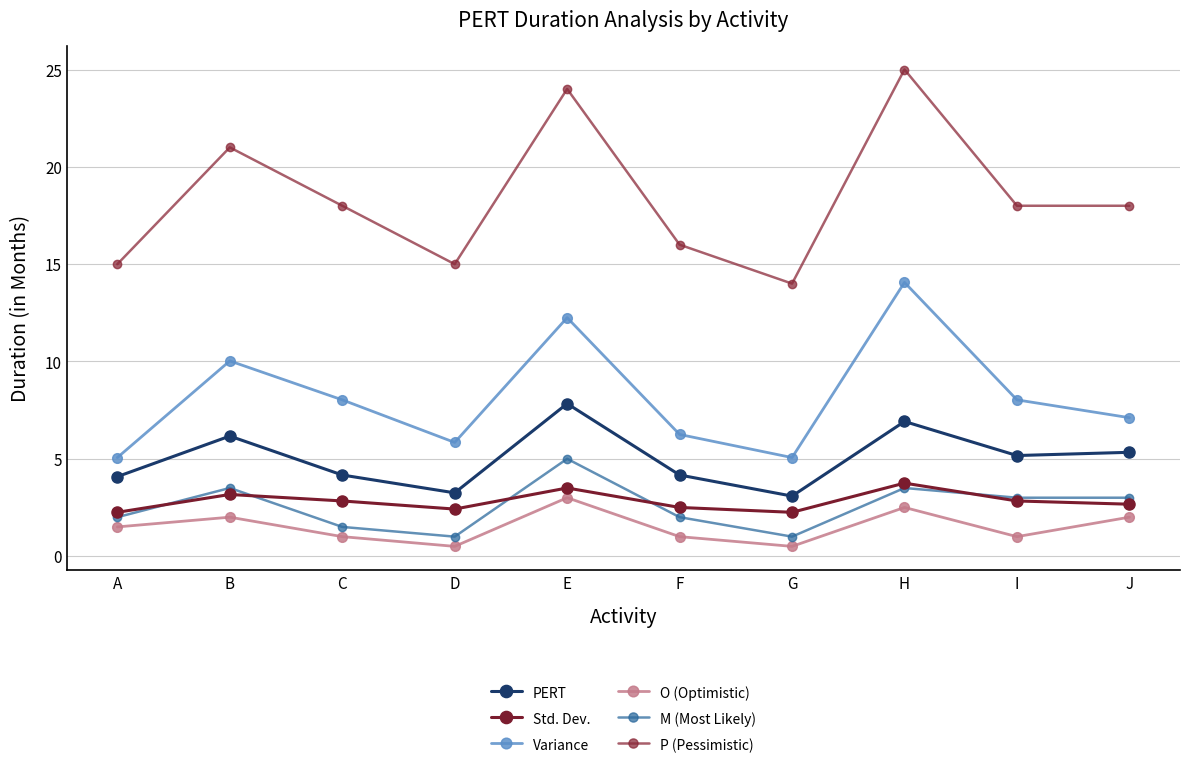

What is the difference between the Std. Dev. values at C and G?

0.6